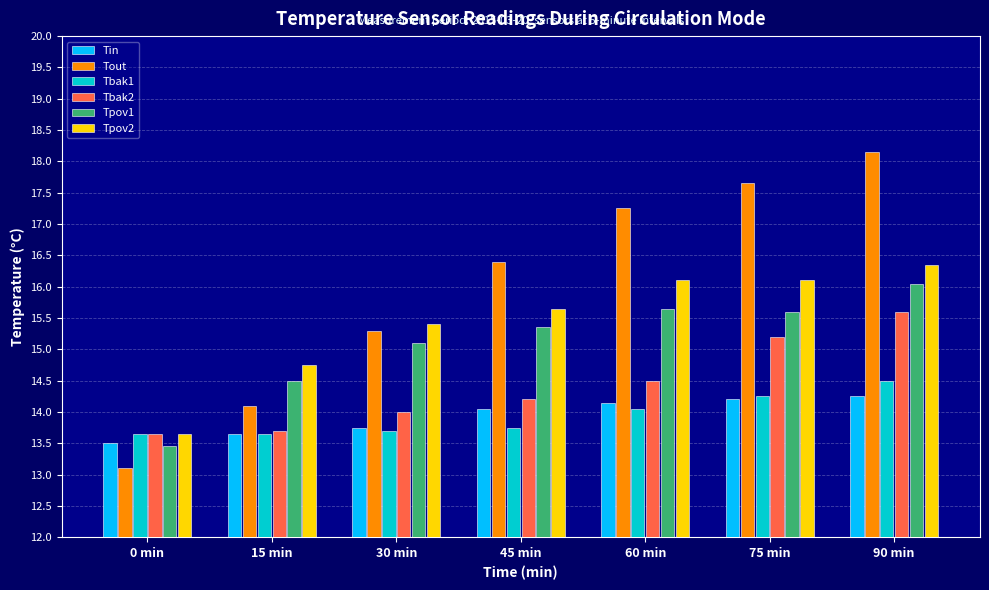

Where is Tout nearest to the value 15?

30 min